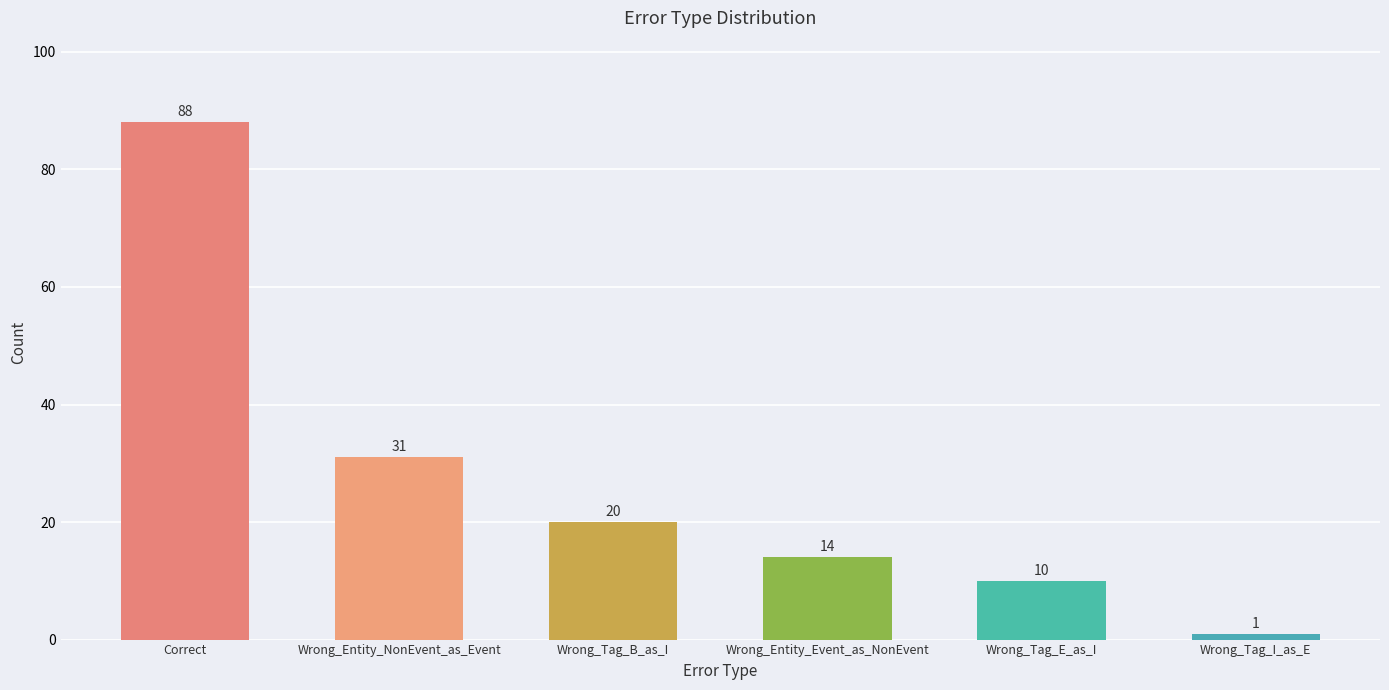

What position from the left is Wrong_Entity_NonEvent_as_Event?

2